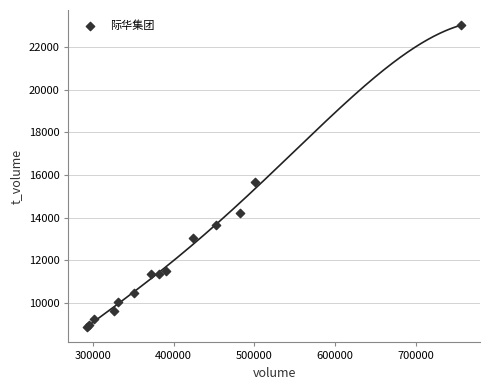

What Y value in the scatter plot is closest to 15946?

15673